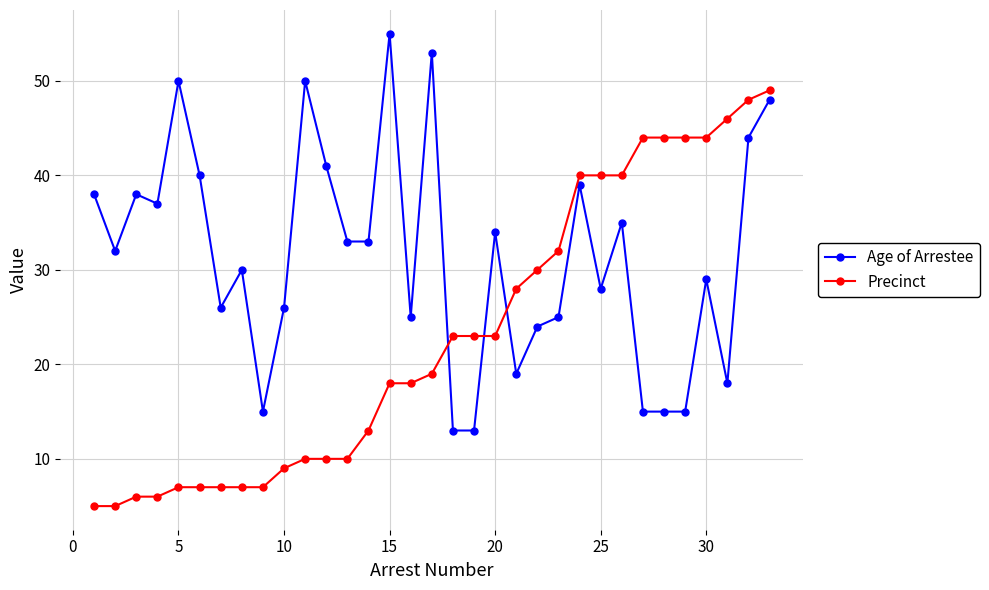

What are all the series names shown in the legend?

Age of Arrestee, Precinct